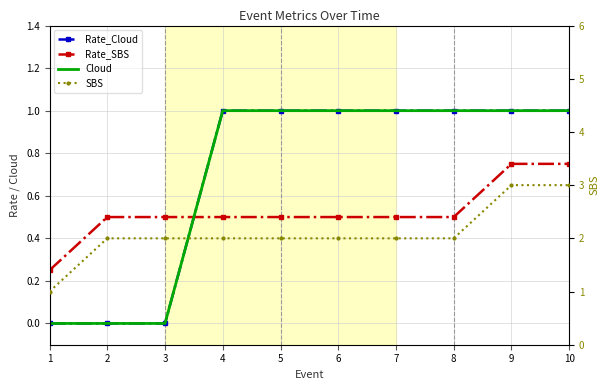

Reading right to left, extract all data points from this chart.

Rate_Cloud: 10=1.0	9=1.0	8=1.0	7=1.0	6=1.0	5=1.0	4=1.0	3=0.0	2=0.0	1=0.0
Rate_SBS: 10=0.8	9=0.8	8=0.5	7=0.5	6=0.5	5=0.5	4=0.5	3=0.5	2=0.5	1=0.2
Cloud: 10=1.0	9=1.0	8=1.0	7=1.0	6=1.0	5=1.0	4=1.0	3=0.0	2=0.0	1=0.0
SBS: 10=3.0	9=3.0	8=2.0	7=2.0	6=2.0	5=2.0	4=2.0	3=2.0	2=2.0	1=1.0